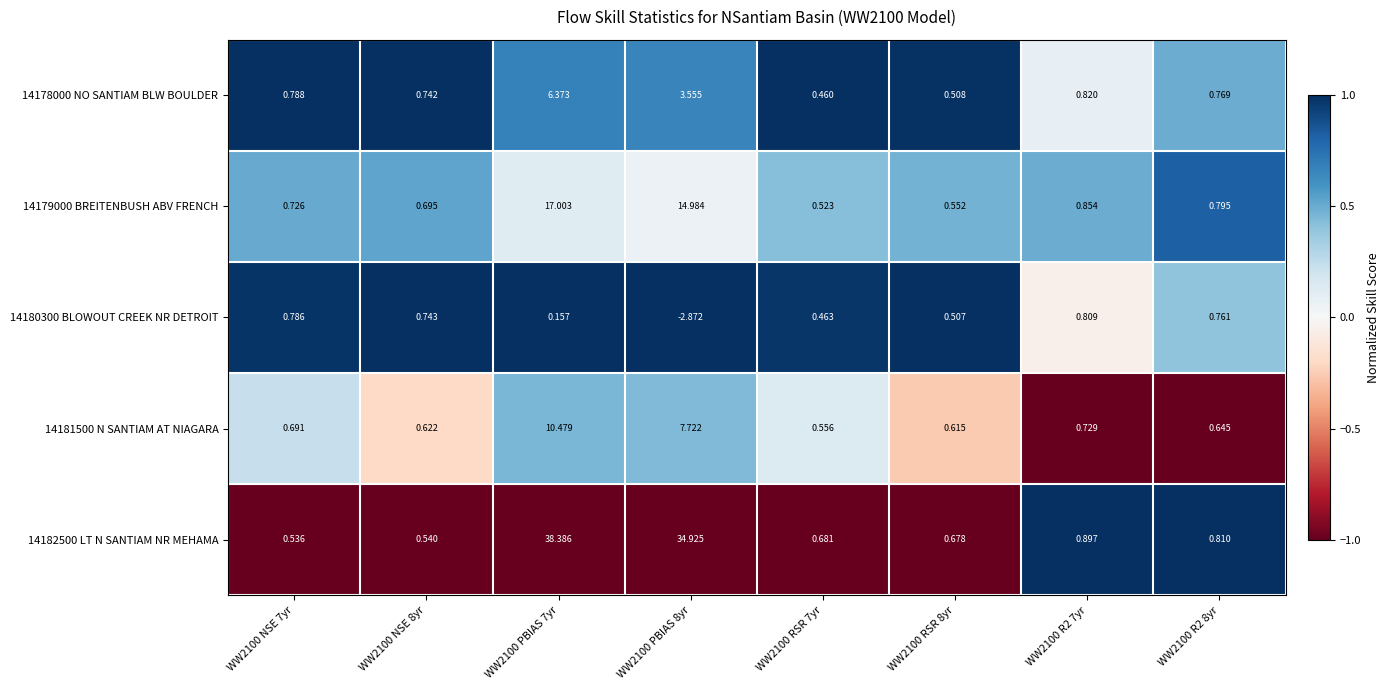

Is the value of 14178000 NO SANTIAM BLW BOULDER at WW2100 NSE 8yr greater than the value of 14179000 BREITENBUSH ABV FRENCH at WW2100 NSE 8yr?

Yes